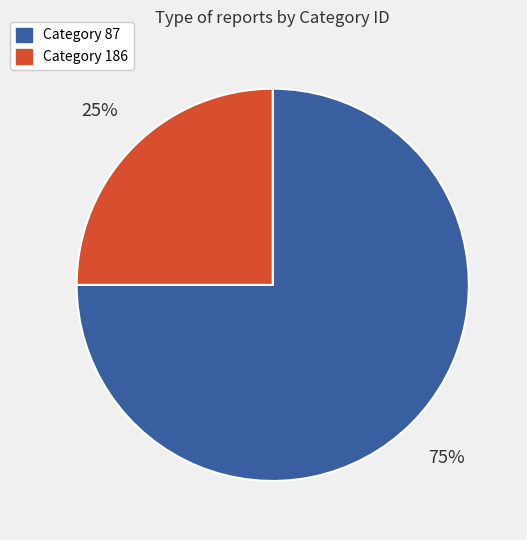

To the nearest percent, what is the average slice percentage?

50%